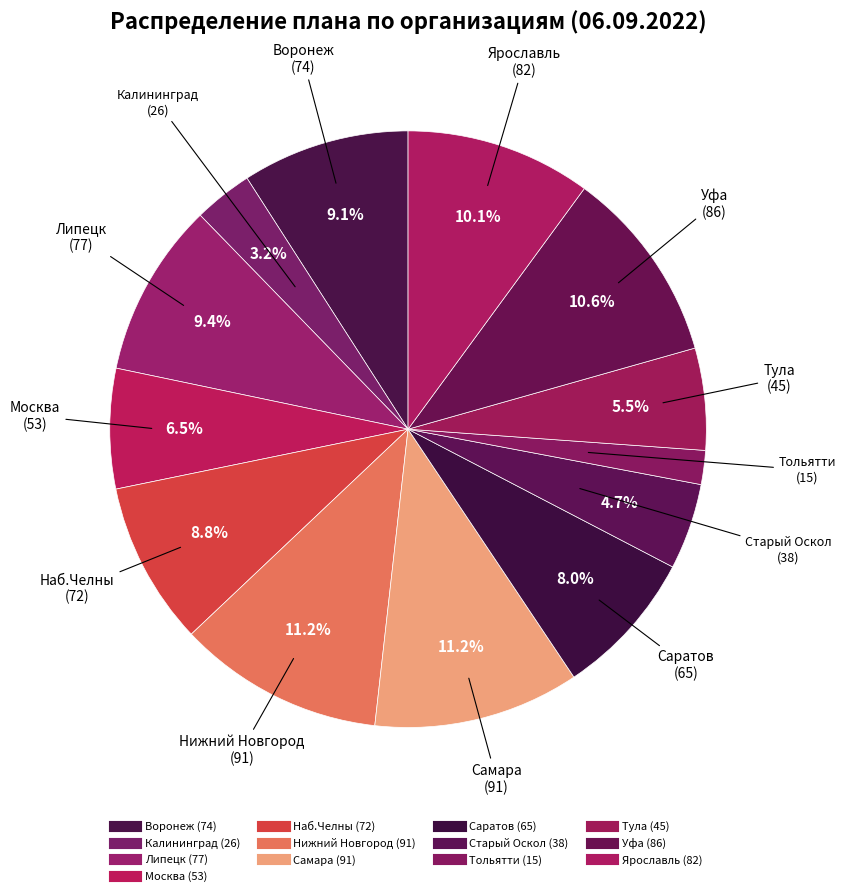

True or false: Тула accounts for 6% of the total.

True